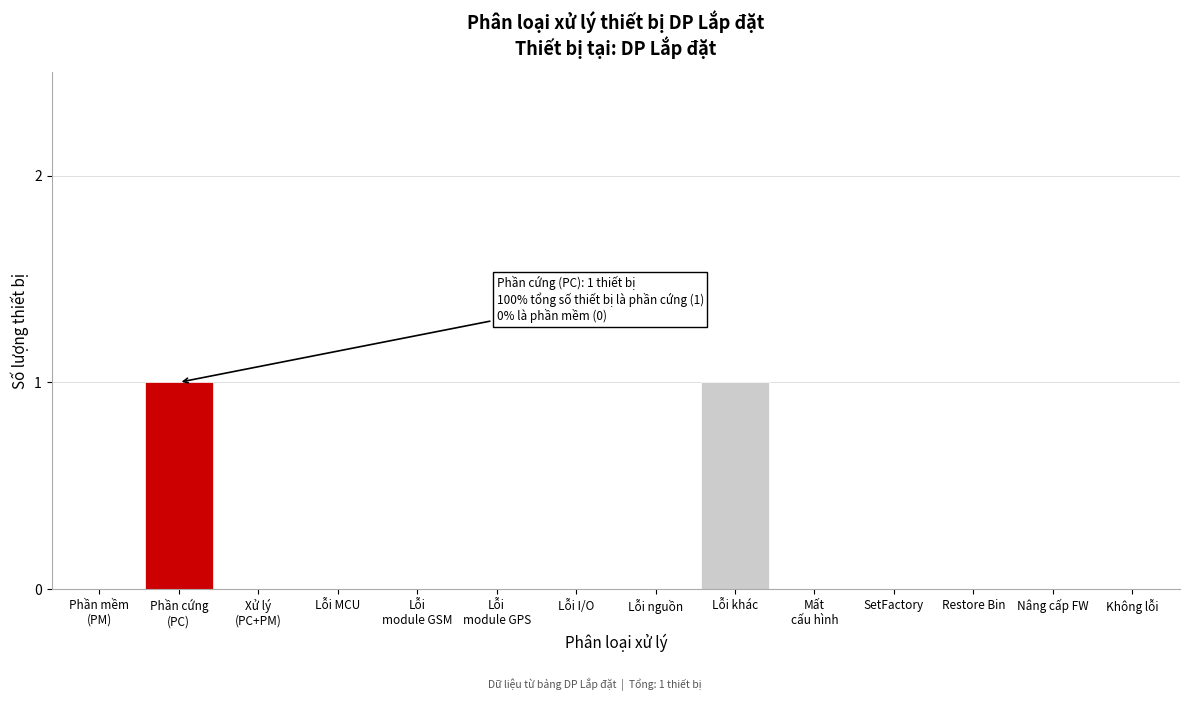

True or false: the data shows 0 at Nâng cấp FW.

True